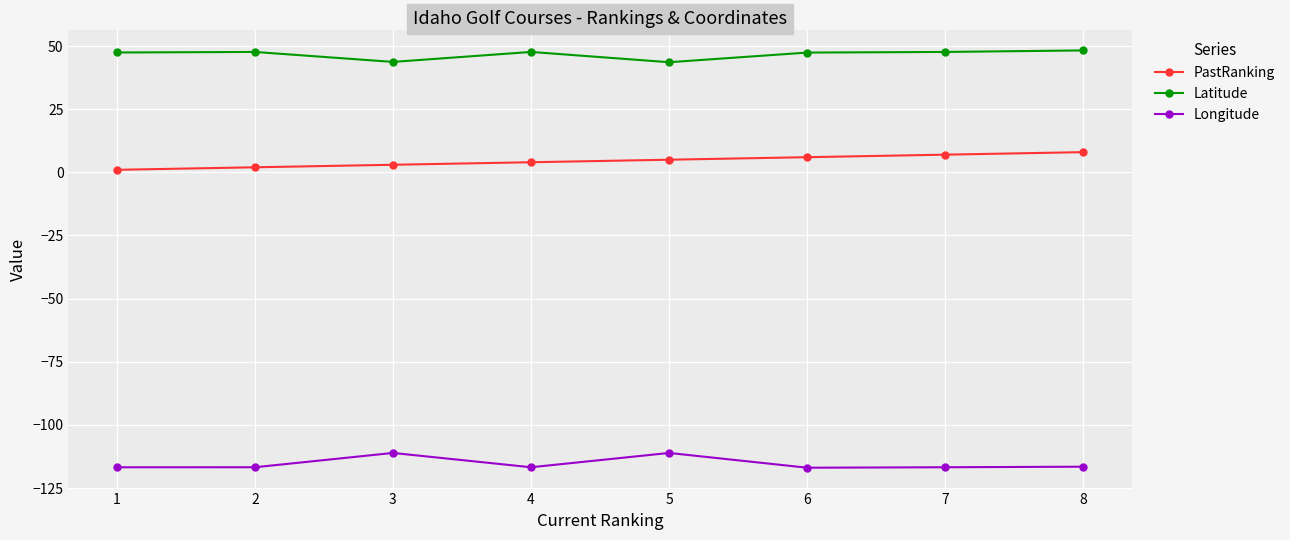

What is the sum of the PastRanking values at 2 and 7?

9.0